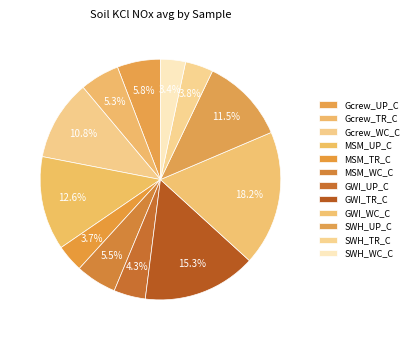

How many slices are in this pie chart?

12